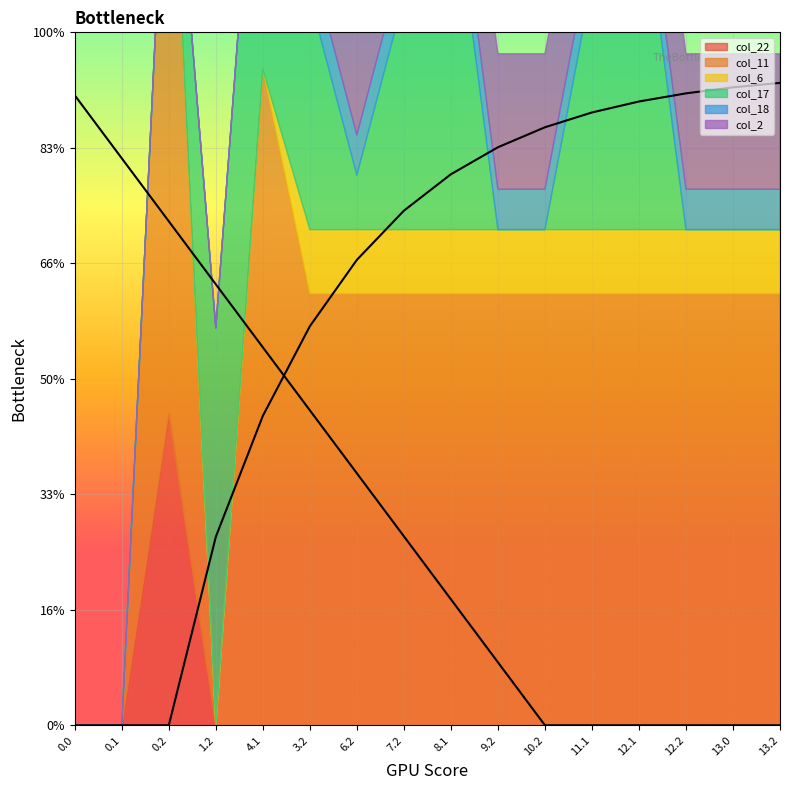

Reading left to right, extract all data points from this chart.

col_22: 0.0=0.0	0.1=0.0	0.2=247.4	1.2=0.0	4.1=0.0	3.2=0.0	6.2=0.0	7.2=0.0	8.1=0.0	9.2=0.0	10.2=0.0	11.1=0.0	12.1=0.0	12.2=0.0	13.0=0.0	13.2=0.0
col_11: 0.0=0.0	0.1=0.0	0.2=520.6	1.2=0.0	4.1=520.6	3.2=342.6	6.2=342.6	7.2=342.6	8.1=342.6	9.2=342.6	10.2=342.6	11.1=342.6	12.1=342.6	12.2=342.6	13.0=342.6	13.2=342.6
col_6: 0.0=0.0	0.1=0.0	0.2=0.0	1.2=0.0	4.1=0.0	3.2=50.8	6.2=50.8	7.2=50.8	8.1=50.8	9.2=50.8	10.2=50.8	11.1=50.8	12.1=50.8	12.2=50.8	13.0=50.8	13.2=50.8
col_17: 0.0=0.0	0.1=0.0	0.2=0.0	1.2=315.4	4.1=288.6	3.2=184.4	6.2=43.1	7.2=184.4	8.1=288.6	9.2=0.0	10.2=0.0	11.1=195.4	12.1=288.6	12.2=0.0	13.0=0.0	13.2=0.0
col_18: 0.0=0.0	0.1=0.0	0.2=0.0	1.2=0.0	4.1=0.0	3.2=32.0	6.2=32.0	7.2=32.0	8.1=32.0	9.2=32.0	10.2=32.0	11.1=32.0	12.1=32.0	12.2=32.0	13.0=32.0	13.2=32.0
col_2: 0.0=0.0	0.1=0.0	0.2=0.0	1.2=0.0	4.1=0.0	3.2=107.5	6.2=107.5	7.2=107.5	8.1=107.5	9.2=107.5	10.2=107.5	11.1=107.5	12.1=107.5	12.2=107.5	13.0=107.5	13.2=107.5